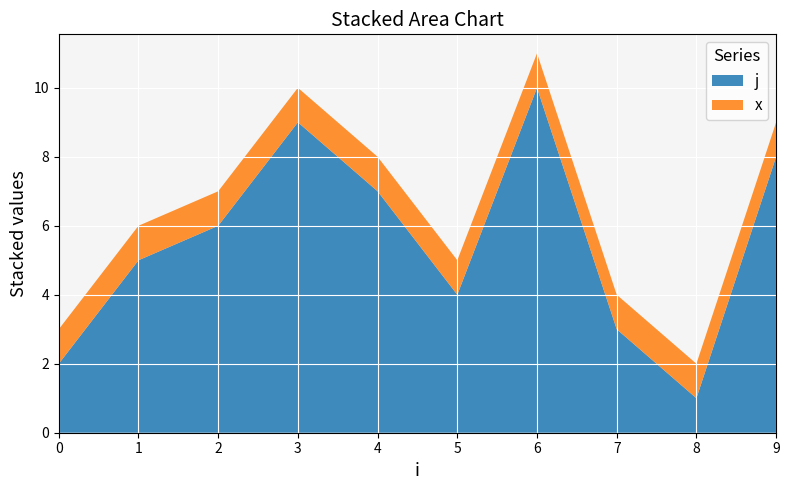

Reading left to right, what are all the values shown in this chart?

j: 0=2	1=5	2=6	3=9	4=7	5=4	6=10	7=3	8=1	9=8
x: 0=1	1=1	2=1	3=1	4=1	5=1	6=1	7=1	8=1	9=1